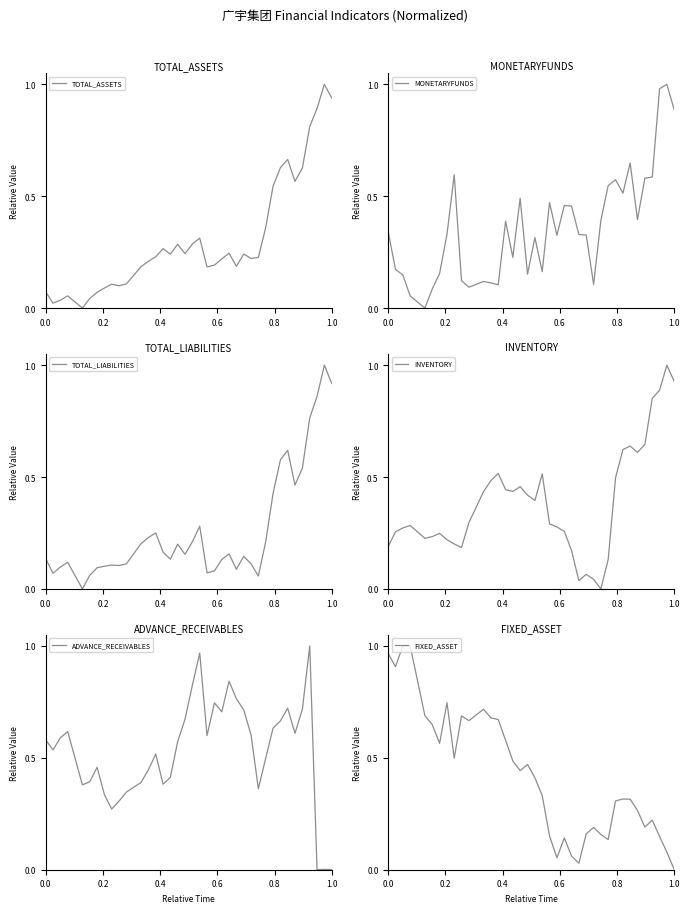

List the series in order of their peak value, highest first.

TOTAL_ASSETS, MONETARYFUNDS, TOTAL_LIABILITIES, INVENTORY, ADVANCE_RECEIVABLES, FIXED_ASSET